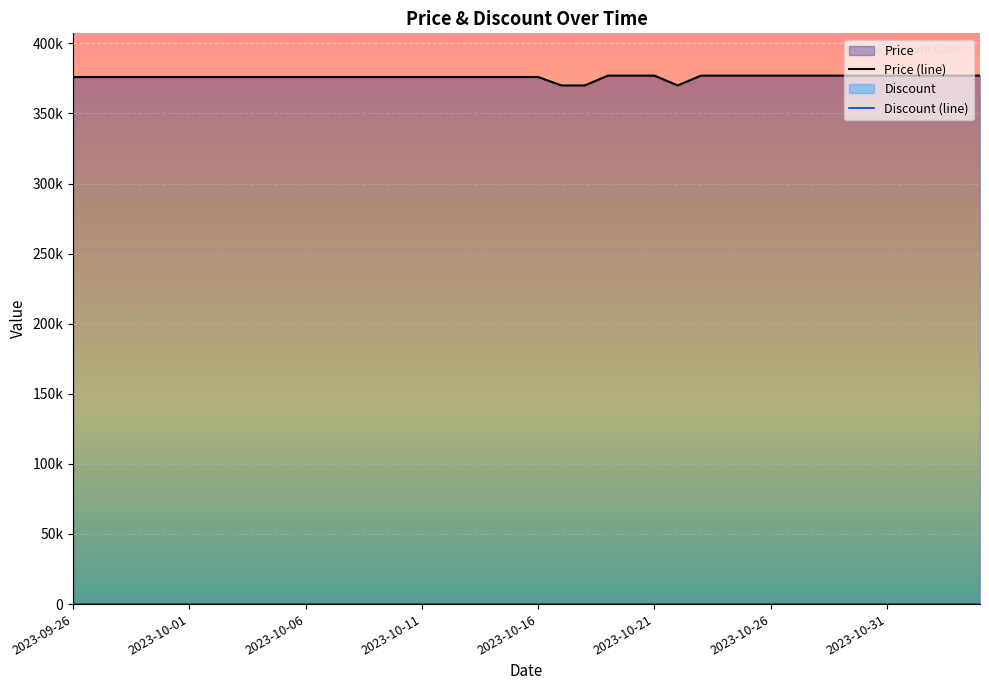

What is the difference between the maximum and minimum values in the Price (line) series?

7000